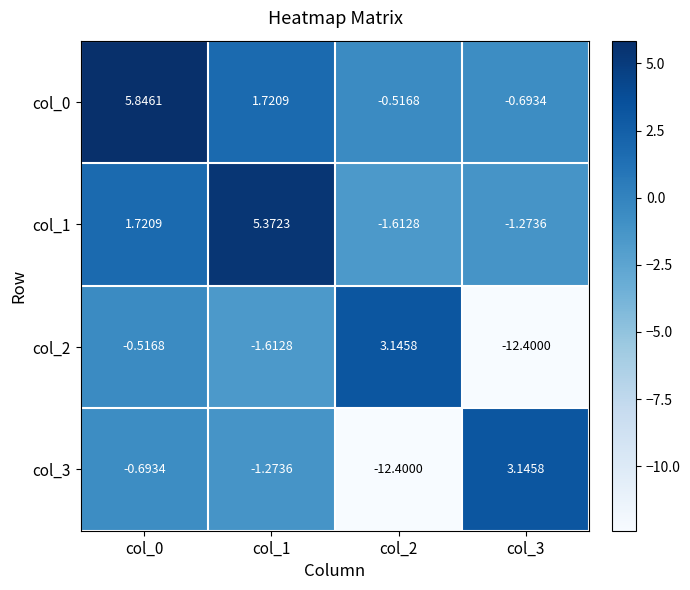

Is the value of col_2 at col_0 greater than the value of col_3 at col_1?

Yes